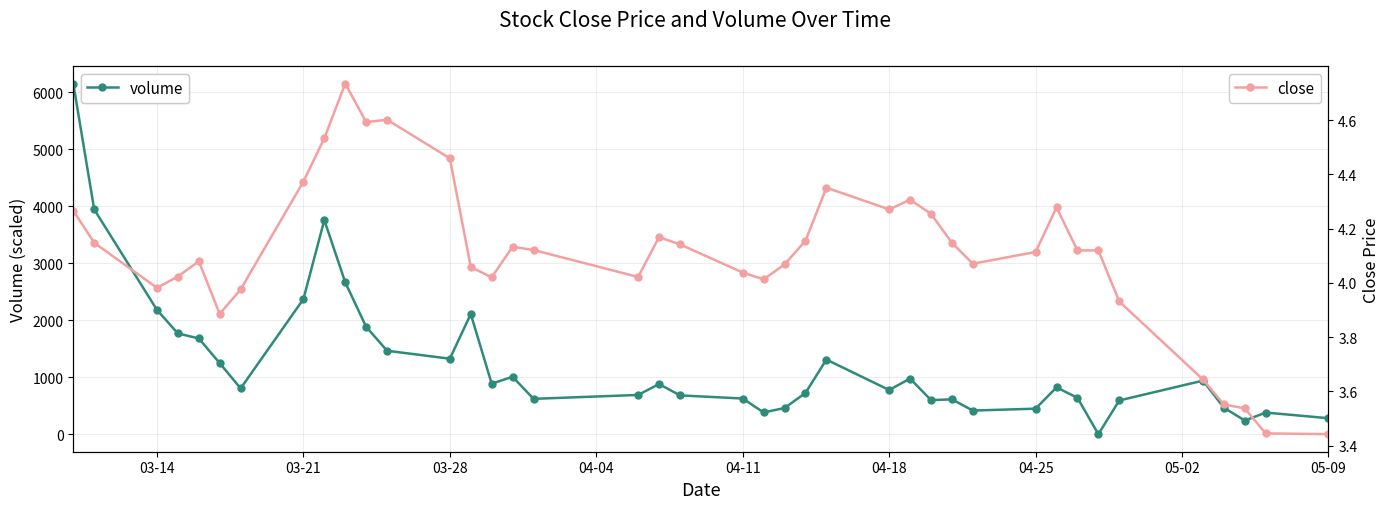

What is the difference between the second highest and minimum values in the close series?

1.2